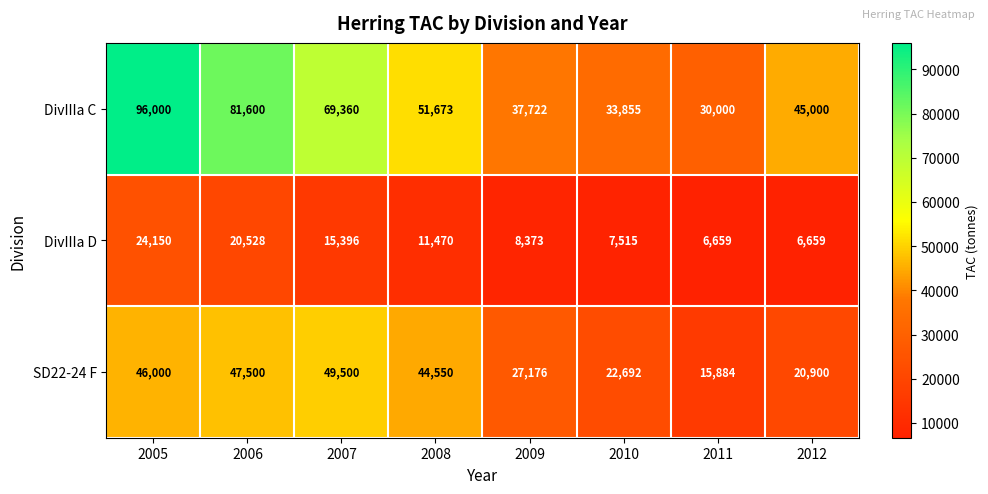

Reading left to right, extract all data points from this chart.

DivIIIa C: 96000	81600	69360	51673	37722	33855	30000	45000
DivIIIa D: 24150	20528	15396	11470	8373	7515	6659	6659
SD22-24 F: 46000	47500	49500	44550	27176	22692	15884	20900